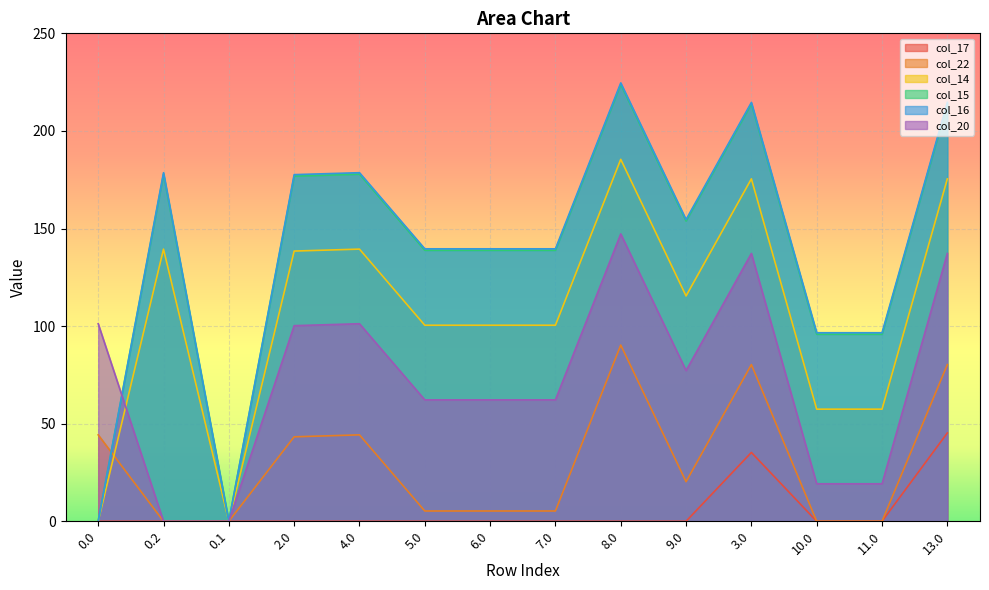

What is the label of the 2nd point from the right?

11.0